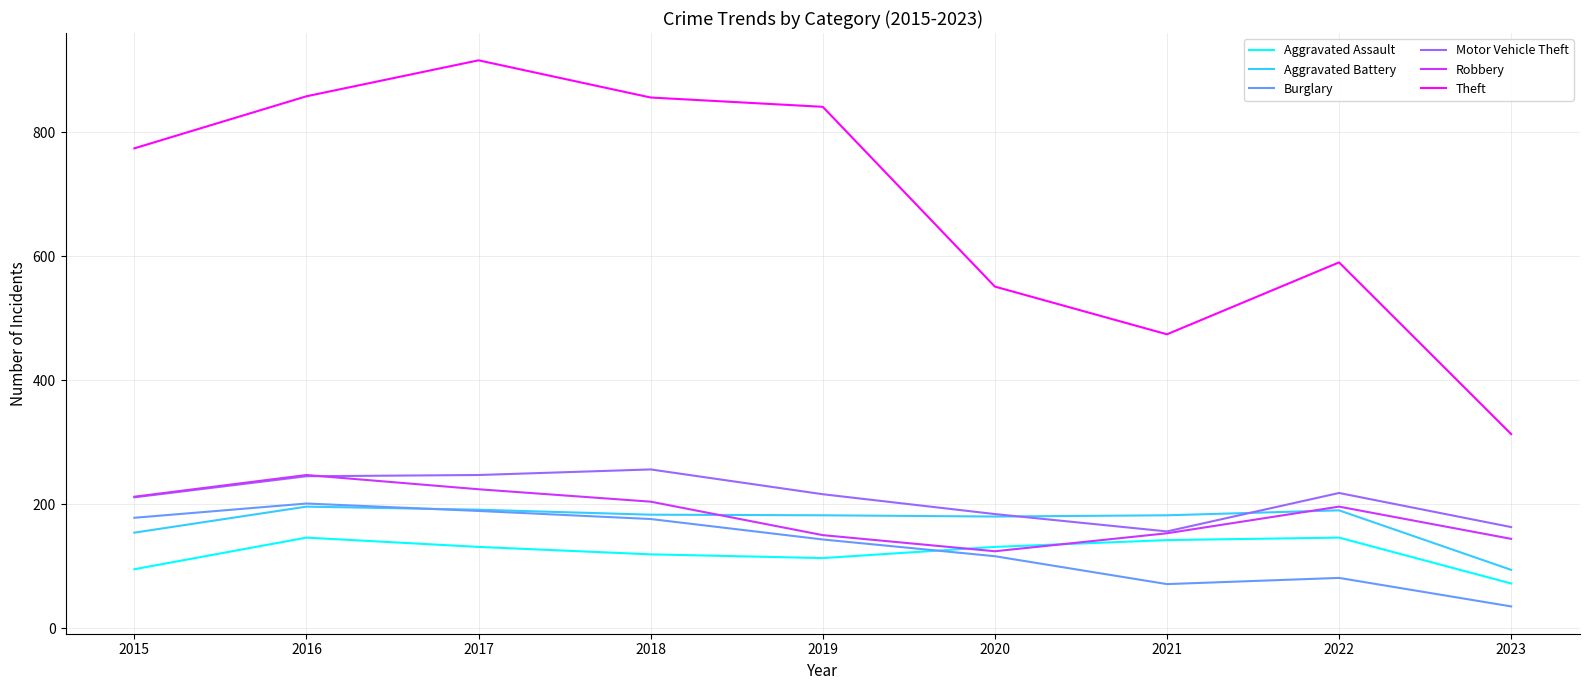

Which label corresponds to the smallest value in the chart?

2023